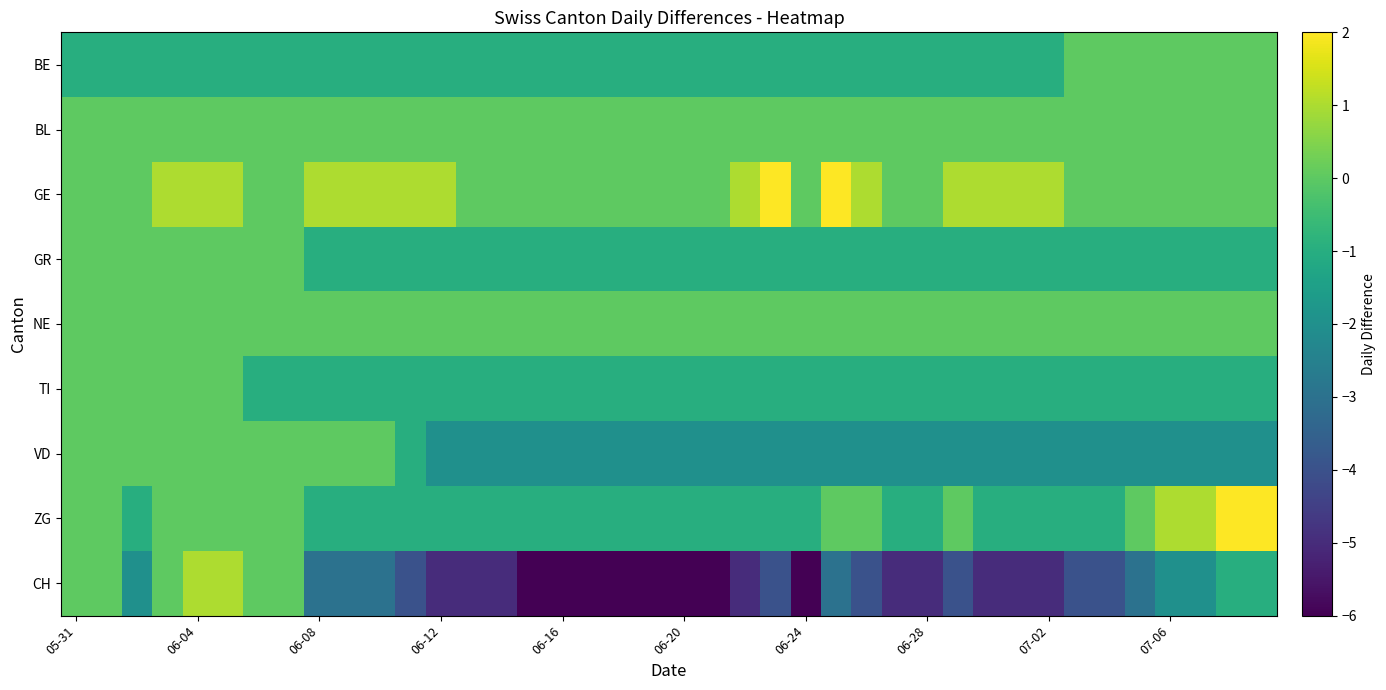

At which category does the chart reach its minimum across all series?

15